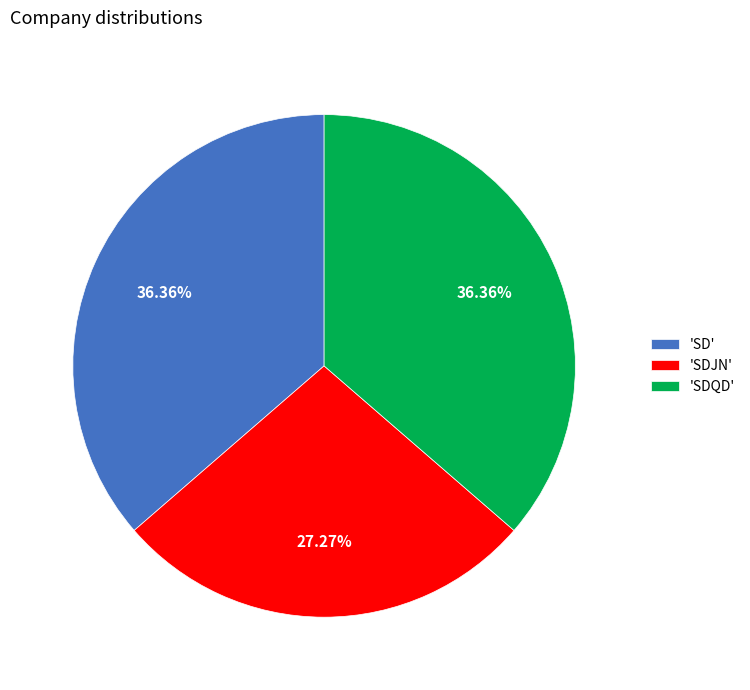

Between 'SDJN' and 'SD', which is larger?

'SD'